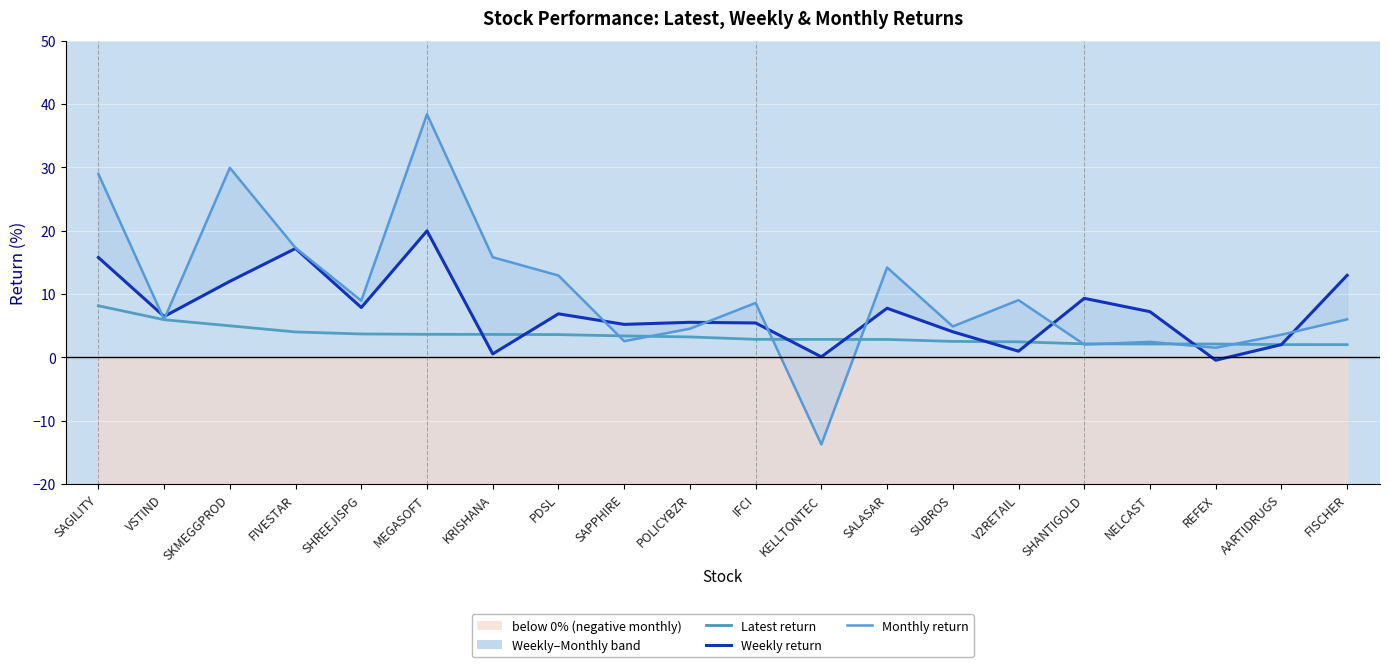

Reading left to right, transcribe all the data shown in this chart.

Latest (daily return): 8.2	6.0	5.0	4.0	3.7	3.6	3.6	3.6	3.4	3.2	2.9	2.8	2.8	2.5	2.5	2.1	2.1	2.1	2.0	2.0
Weekly return: 15.8	6.5	12.0	17.2	7.9	20.0	0.6	6.9	5.2	5.5	5.4	0.1	7.8	4.0	1.0	9.3	7.2	-0.4	2.0	13.0
Monthly return: 29.0	6.0	29.9	17.3	9.0	38.4	15.8	12.9	2.6	4.5	8.6	-13.7	14.2	4.9	9.0	2.0	2.5	1.5	3.6	6.0